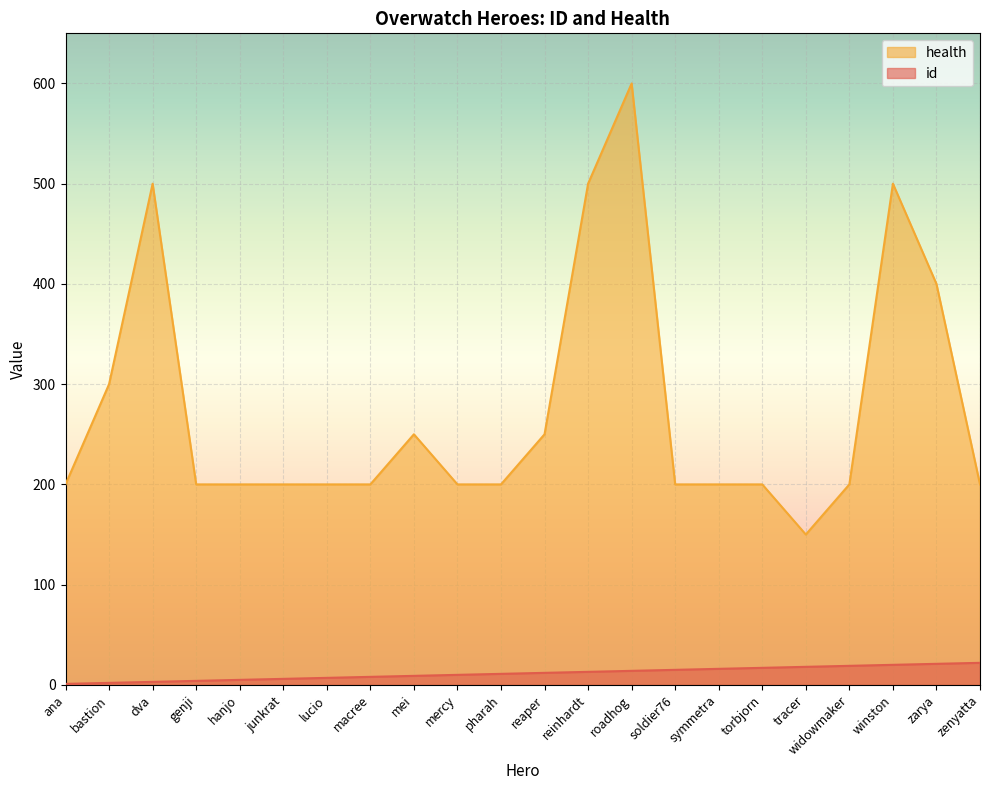

At which label does id reach its minimum?

ana